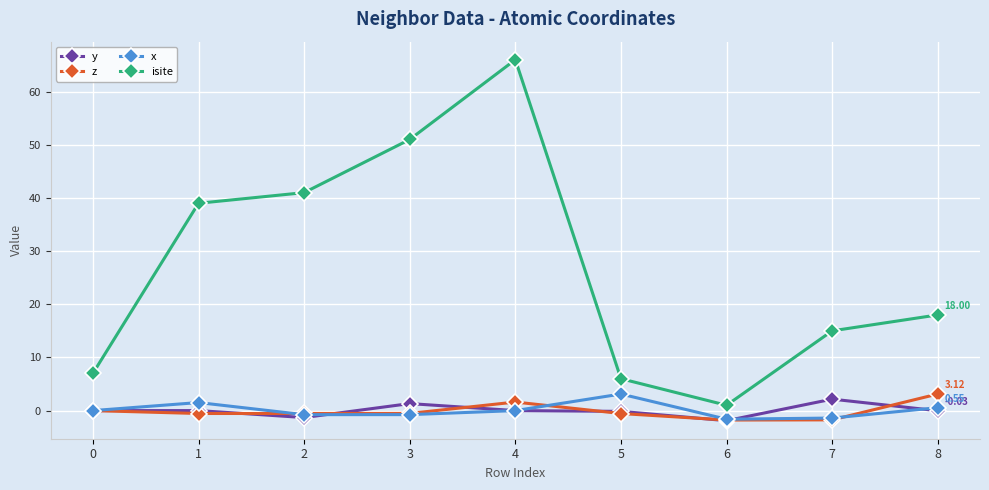

The value of z at 8 is 3.1. True or false?

True